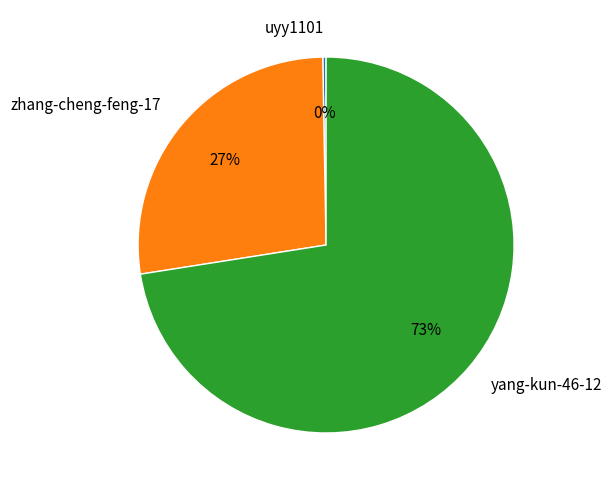

What is the smallest slice in the pie chart?

uyy1101